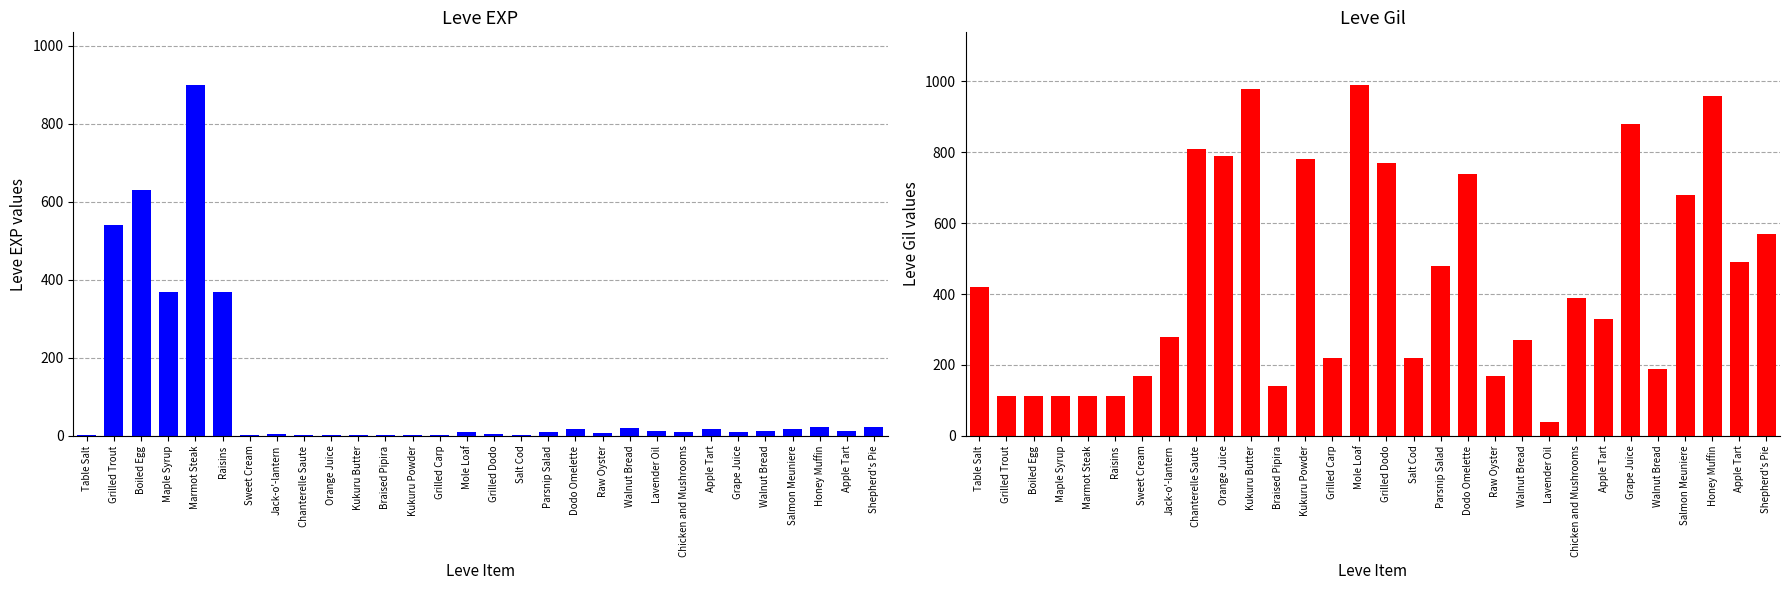

Between Sweet Cream and Salt Cod, which series saw the biggest shift?

Leve Gil (hundreds)